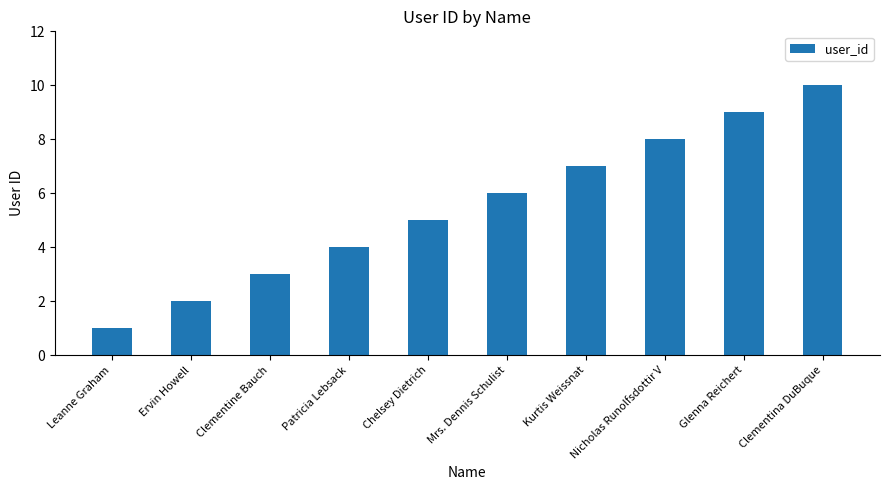

Which has a higher value, Glenna Reichert or Clementine Bauch?

Glenna Reichert